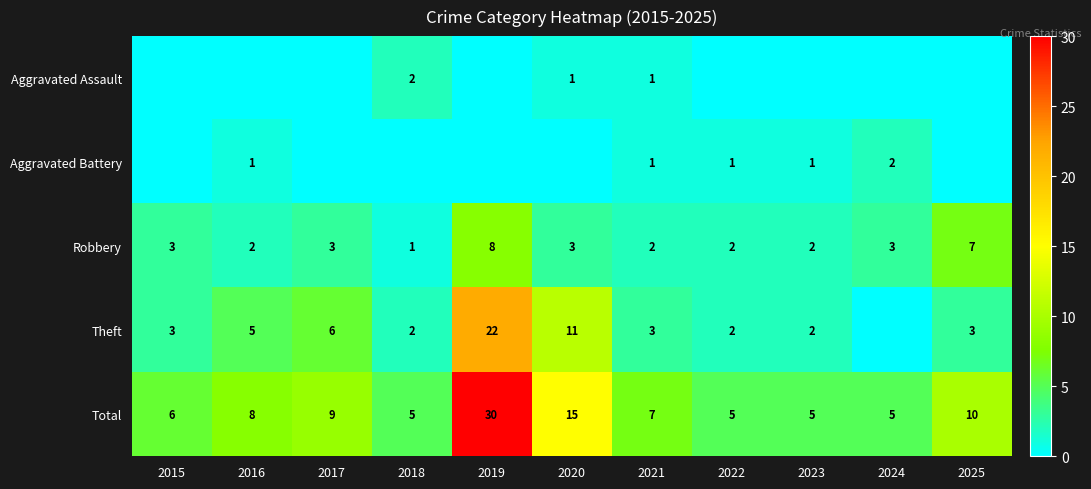

What is the greatest value displayed?

30